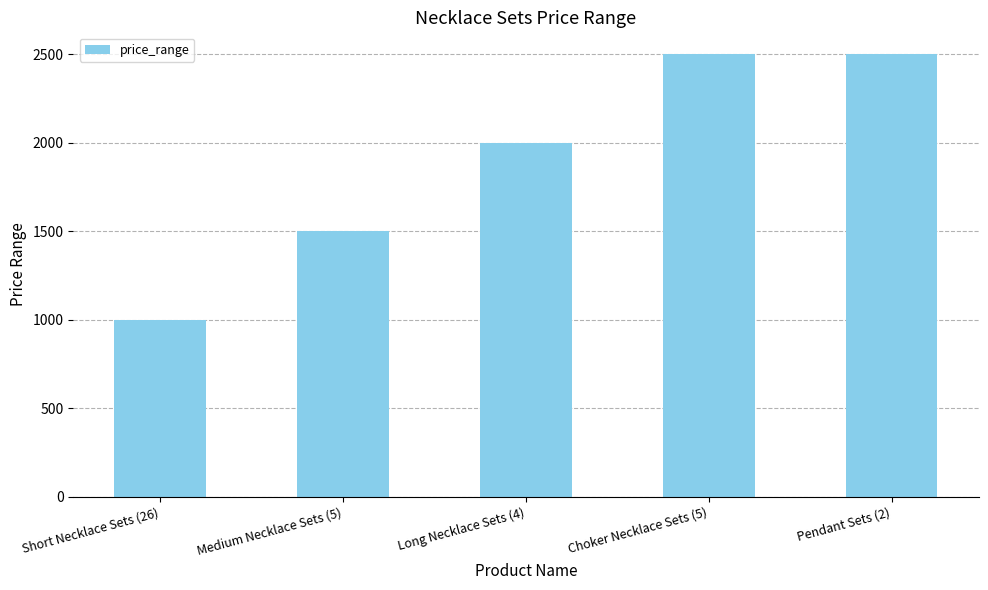

What is the label of the 3rd bar from the right?

Long Necklace Sets (4)